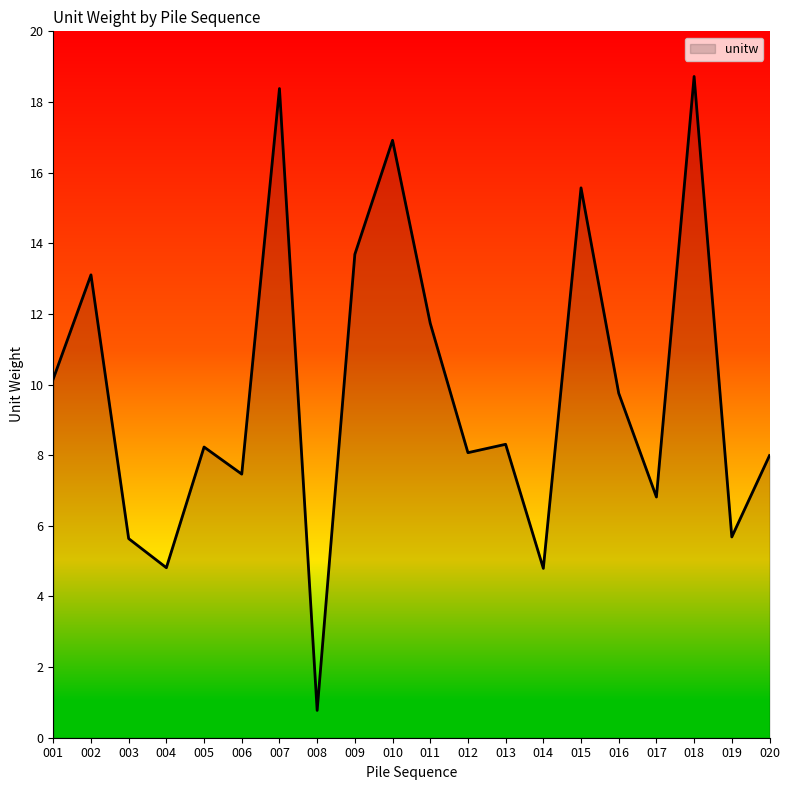

Which category has the highest value across all series?

018